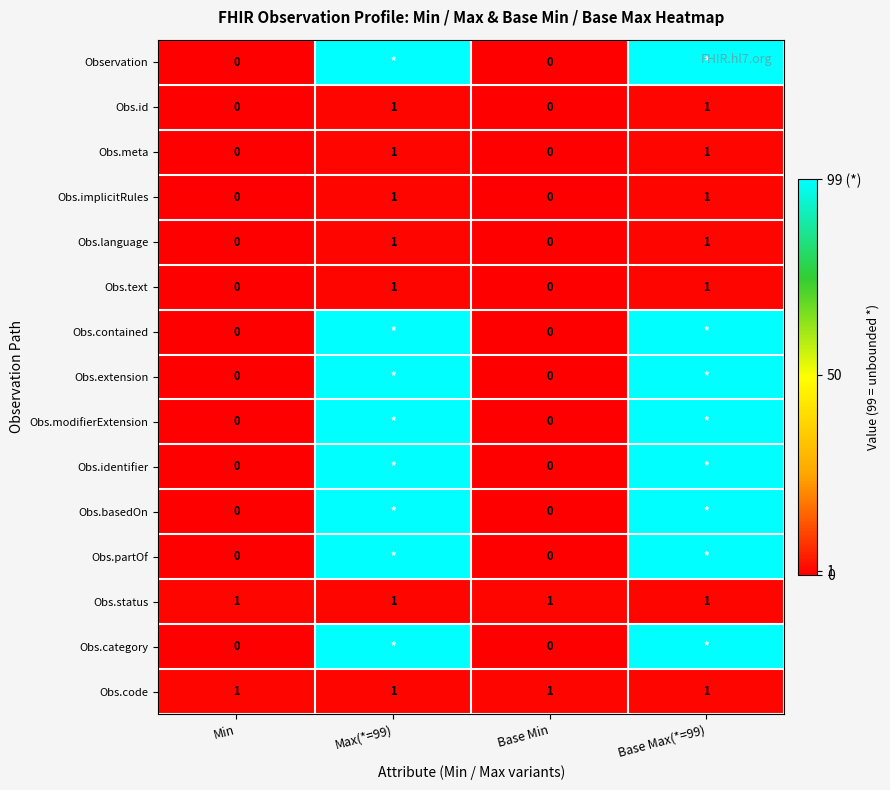

The Obs.meta series shows 1 at Max(*=99). True or false?

True